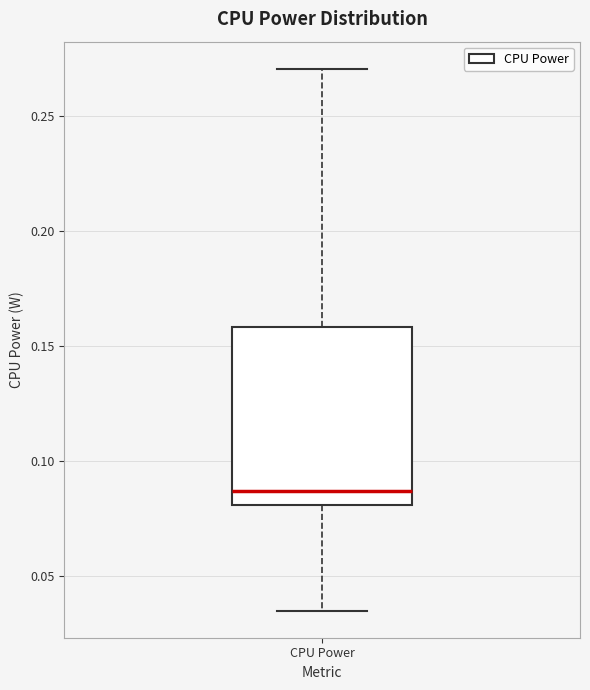

Read this box plot against the y-axis: the position of the median line, the range covered by the box, and the ends of both whiskers. The values are not printed on the chart, so give them approximately, as read against the axis.

median 0.085, box 0.080 to 0.160, whiskers 0.035 to 0.270